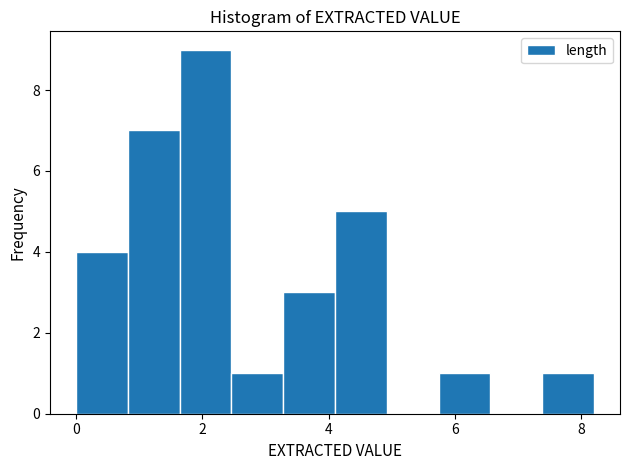

Reading left to right, transcribe this chart: for each bar, give the range it covers on the x-axis and its height. Neither the bar edges nor the heights are printed on the chart, so give them approximately, as read against the axes.

0.00 to 0.82: 4
0.82 to 1.64: 7
1.64 to 2.46: 9
2.46 to 3.28: 1
3.28 to 4.10: 3
4.10 to 4.92: 5
4.92 to 5.74: 0
5.74 to 6.56: 1
6.56 to 7.38: 0
7.38 to 8.20: 1